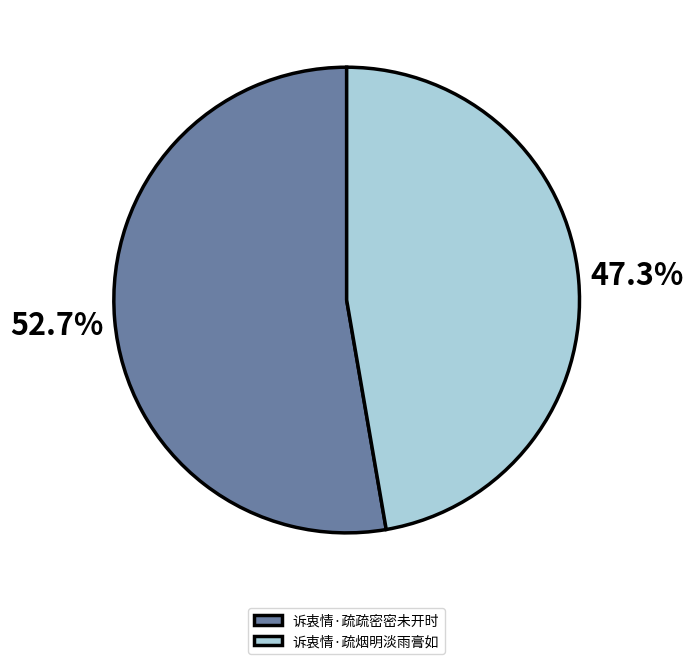

What percentage do 诉衷情·疏烟明淡雨膏如 and 诉衷情·疏疏密密未开时 together represent?

100.0%